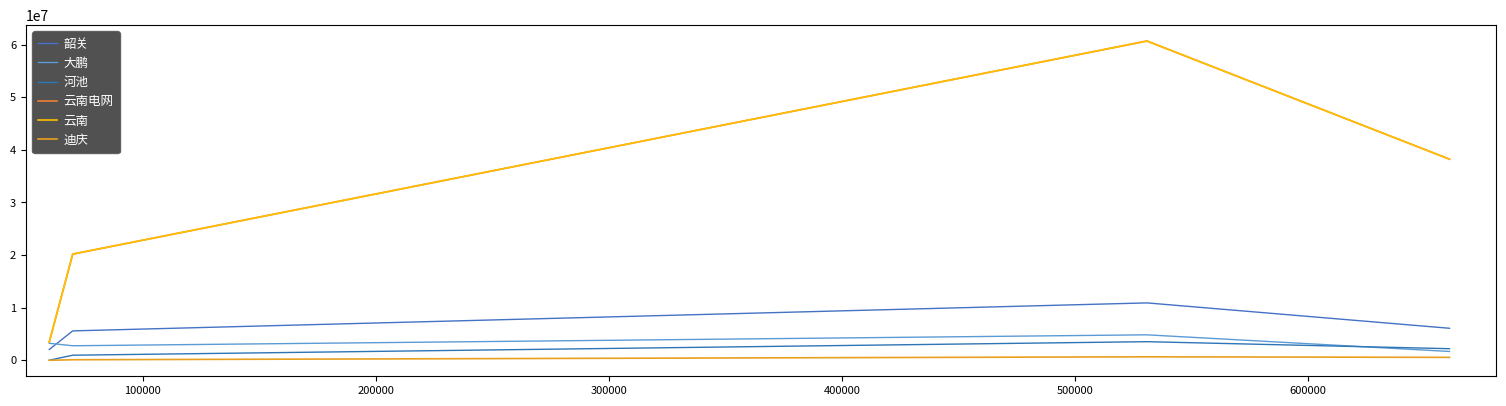

Does the chart display data point markers on the line(s)?

No